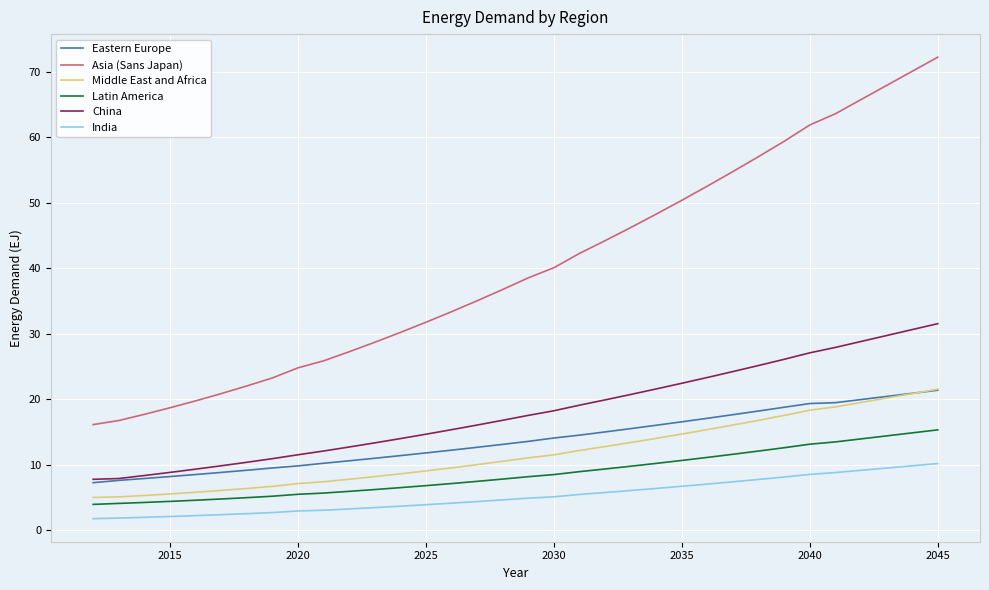

Count the number of data series in this chart.

6